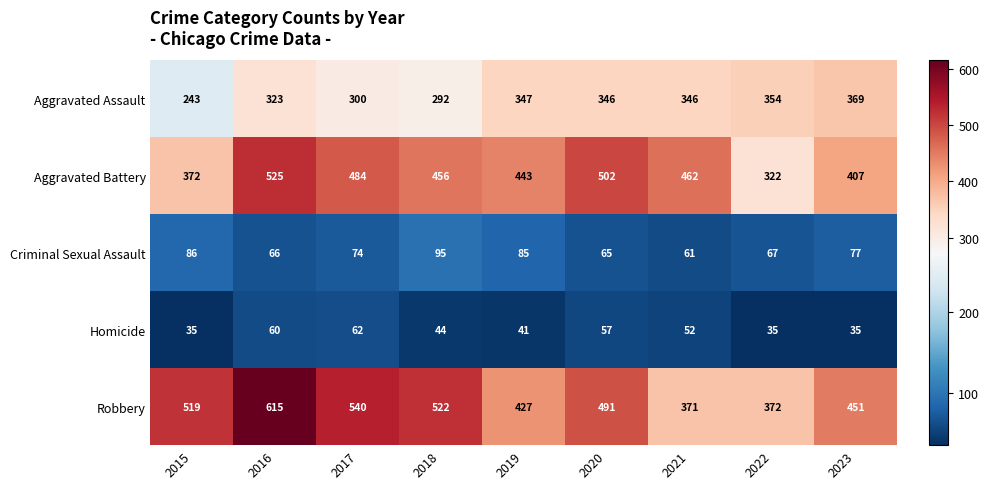

At which category is the sum across all series the highest?

2016